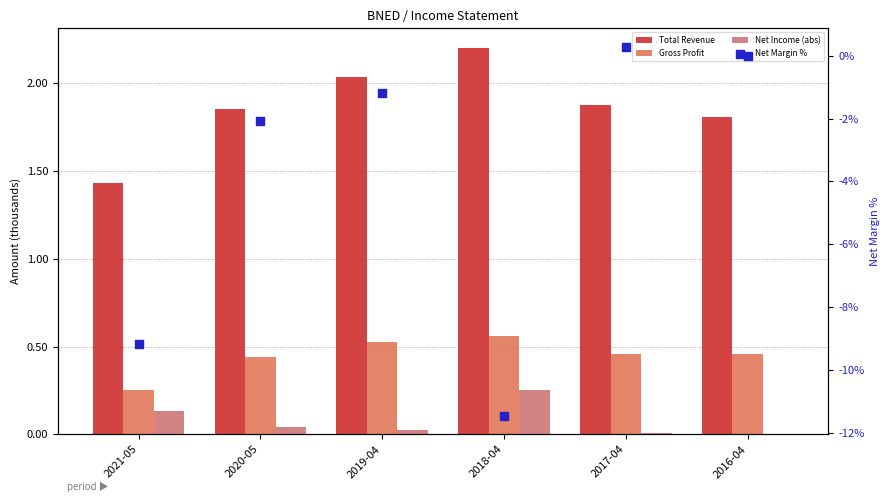

Which series has the largest total across all categories?

Total Revenue